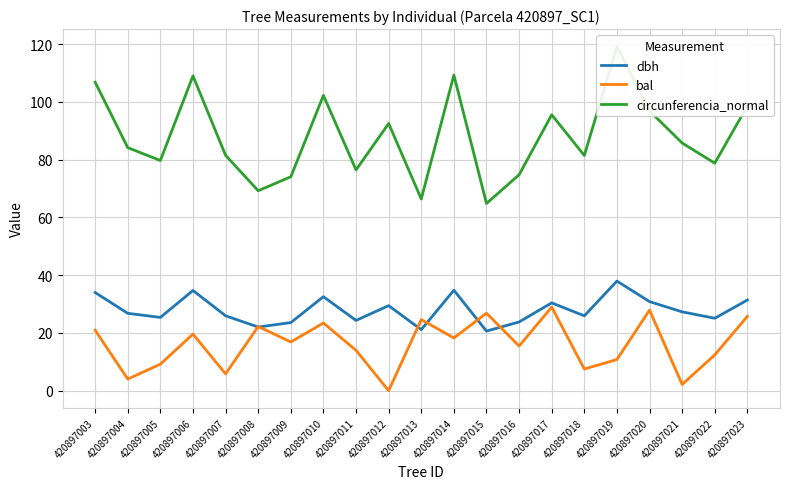

Between which two adjacent categories do dbh and bal first intersect?

420897007 and 420897008